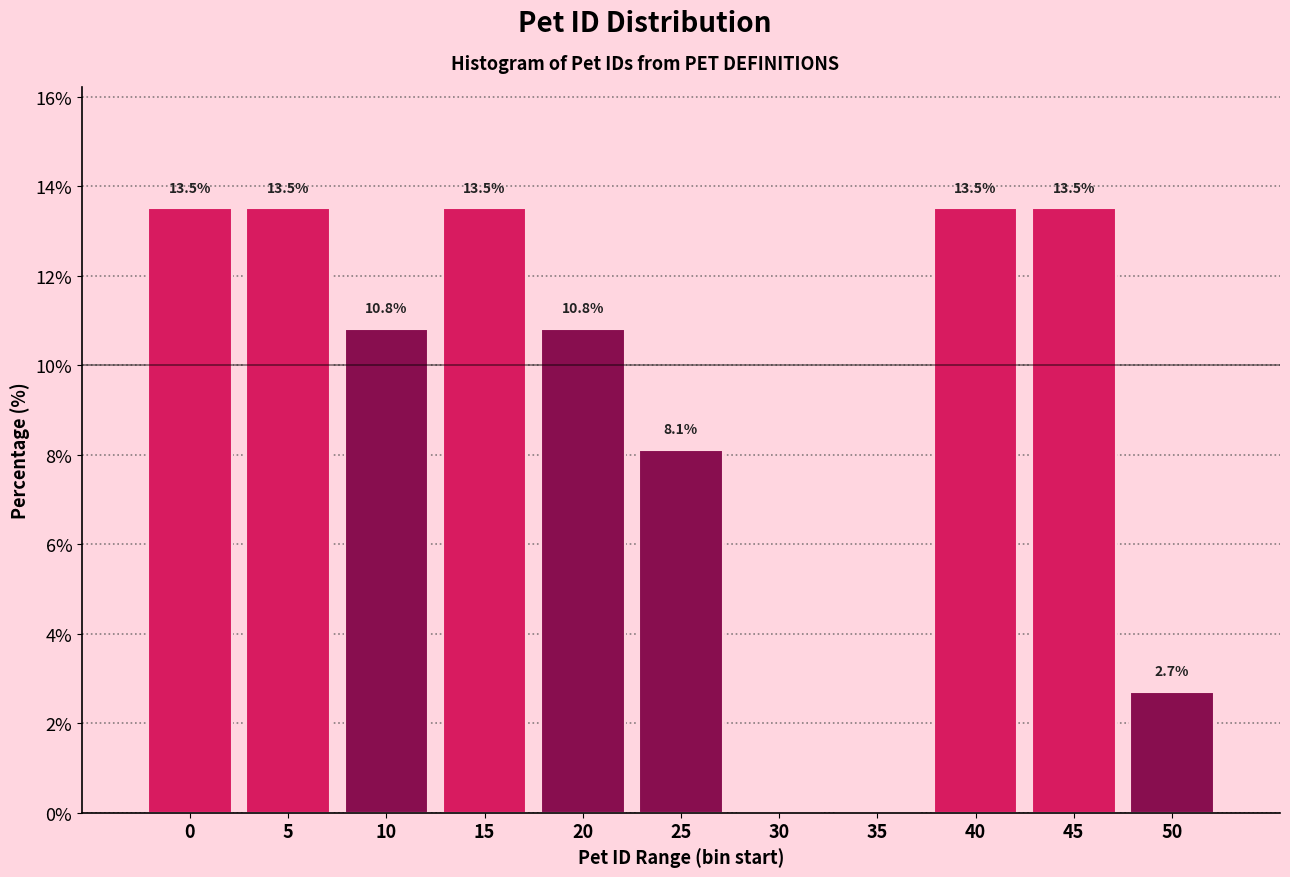

Reading left to right, what are all the values shown in this chart?

0=13.5	5=13.5	10=10.8	15=13.5	20=10.8	25=8.1	30=0.0	35=0.0	40=13.5	45=13.5	50=2.7